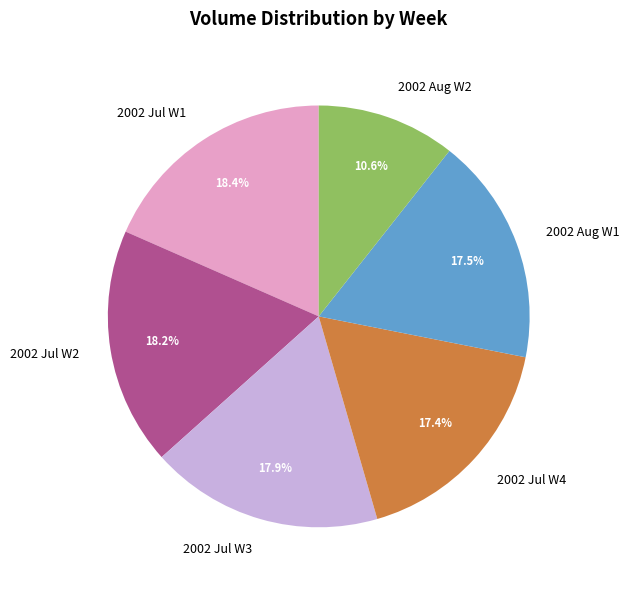

To the nearest percent, what is the average slice percentage?

17%